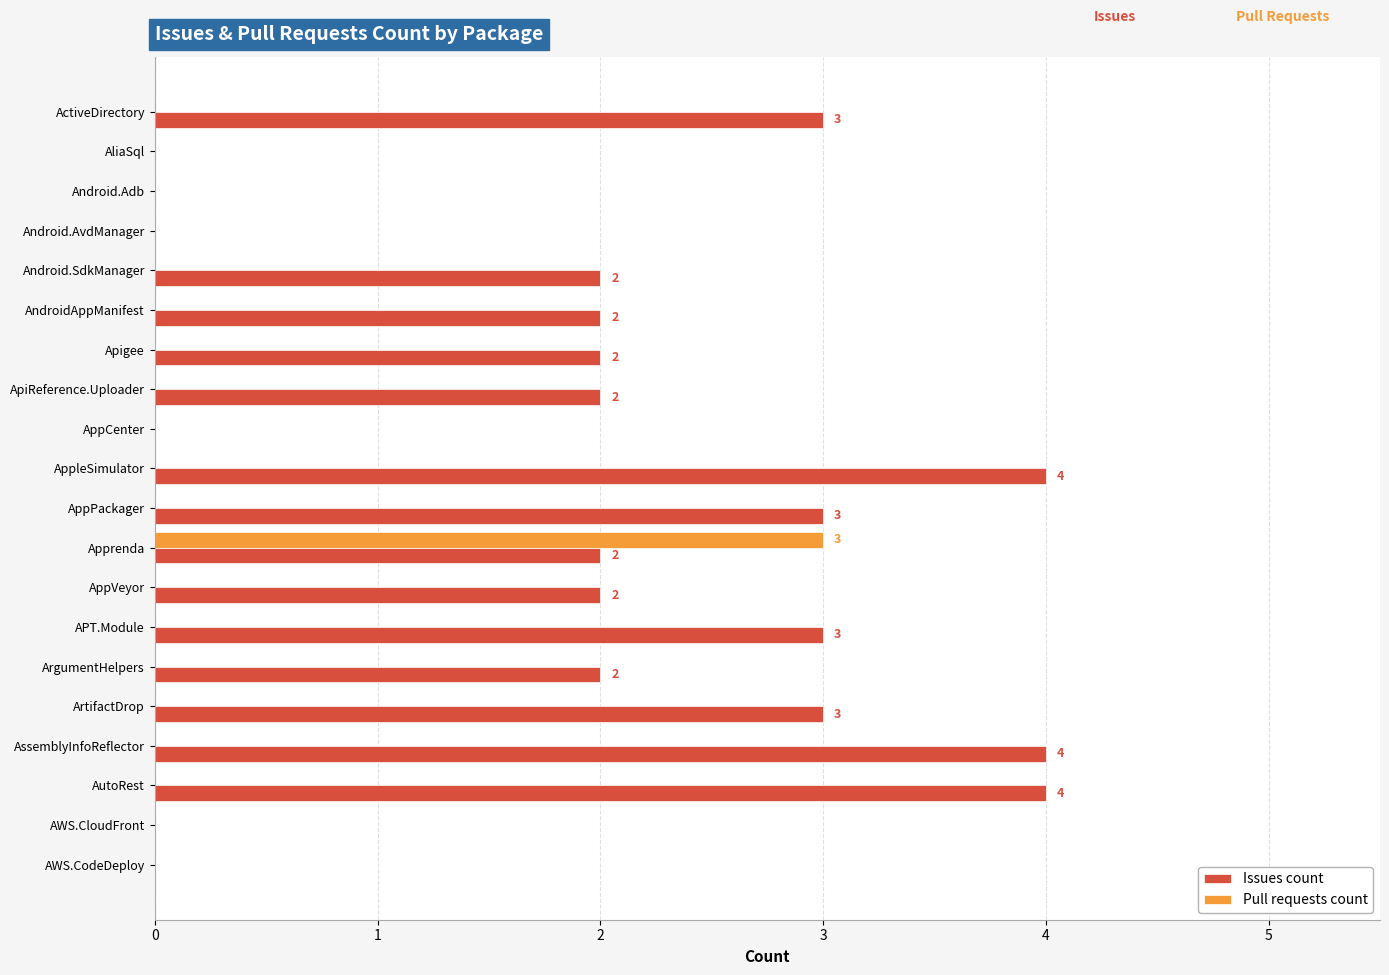

What is the sum of all Issues count values?

38